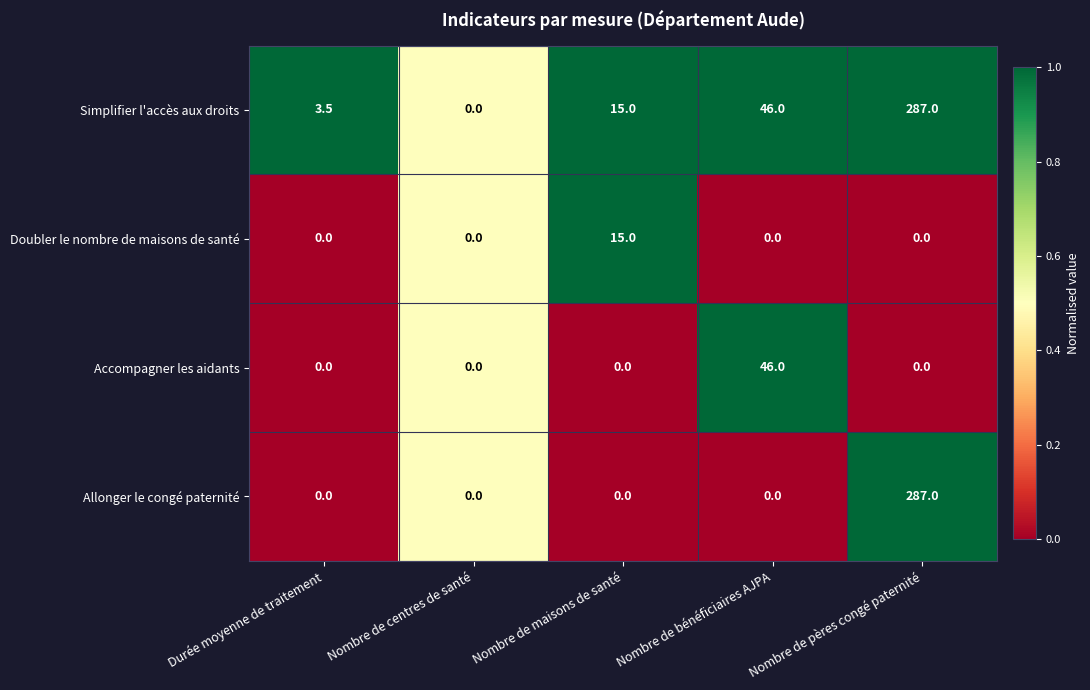

Which category has the highest value across all series?

Nombre de pères congé paternité